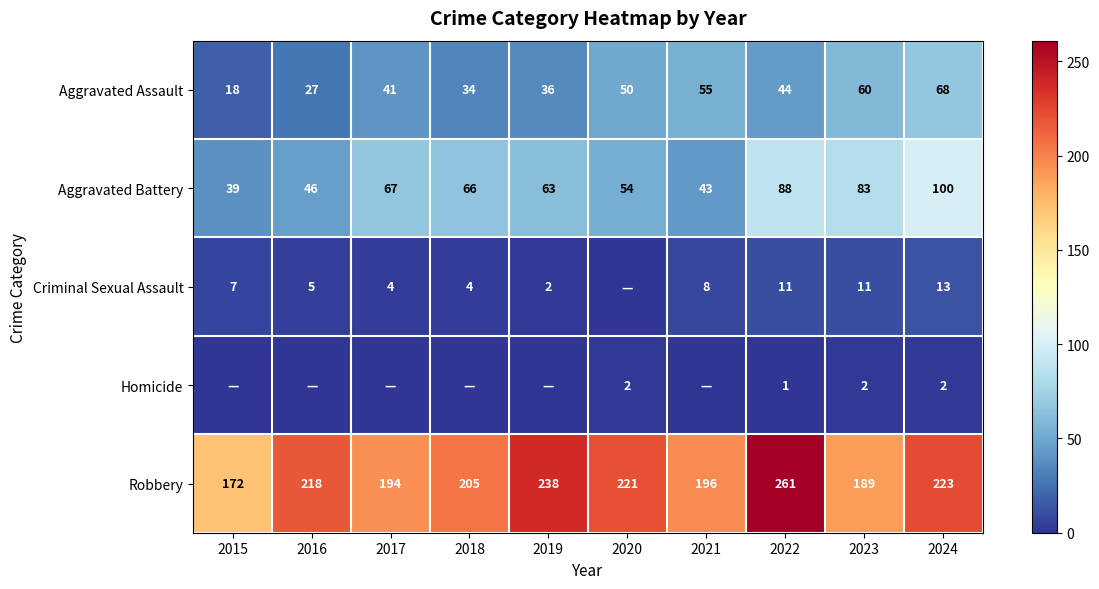

At which label does Robbery reach its peak?

2022